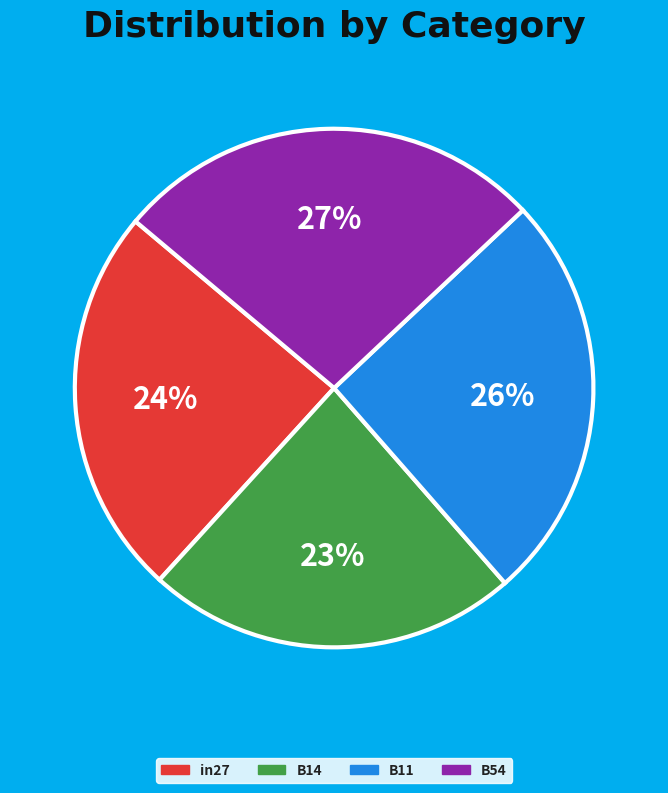

To the nearest percent, what is the average slice percentage?

25%